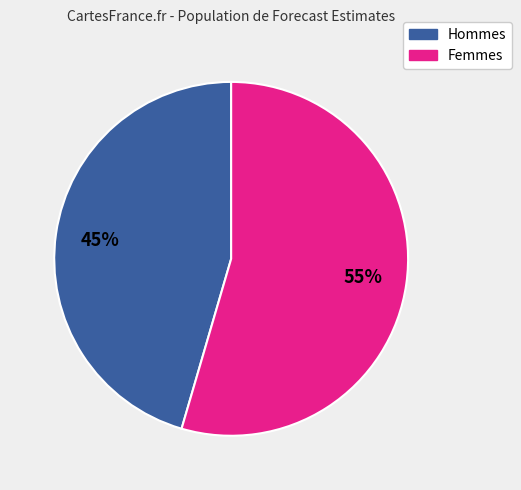

To the nearest percent, what is the average slice percentage?

50%